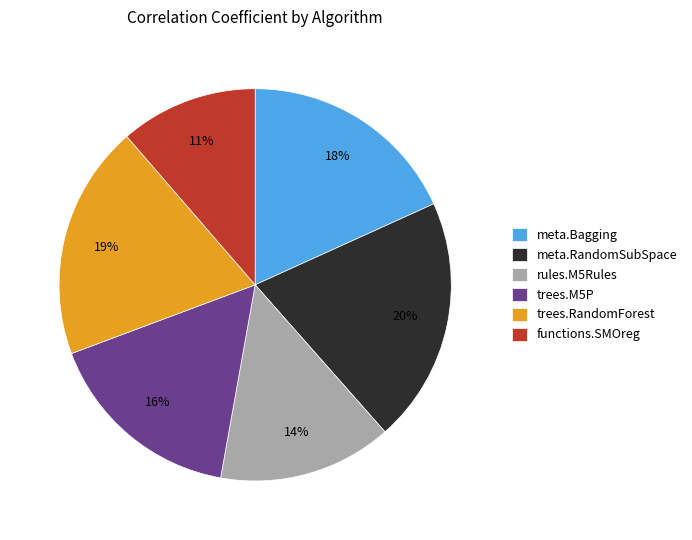

How many segments does this pie chart have?

6